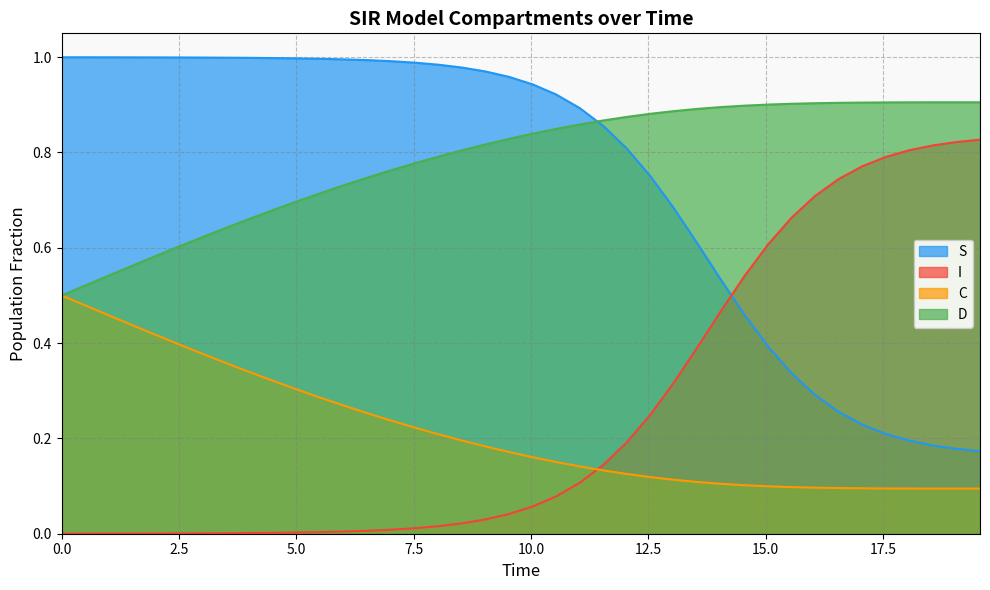

Rank the series by their maximum value, from lowest to highest.

C, I, D, S